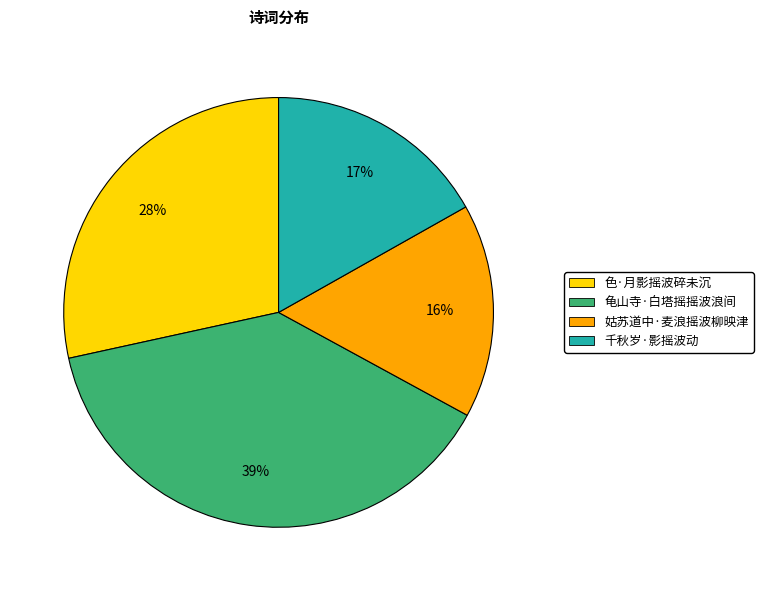

How many slices are in this pie chart?

4